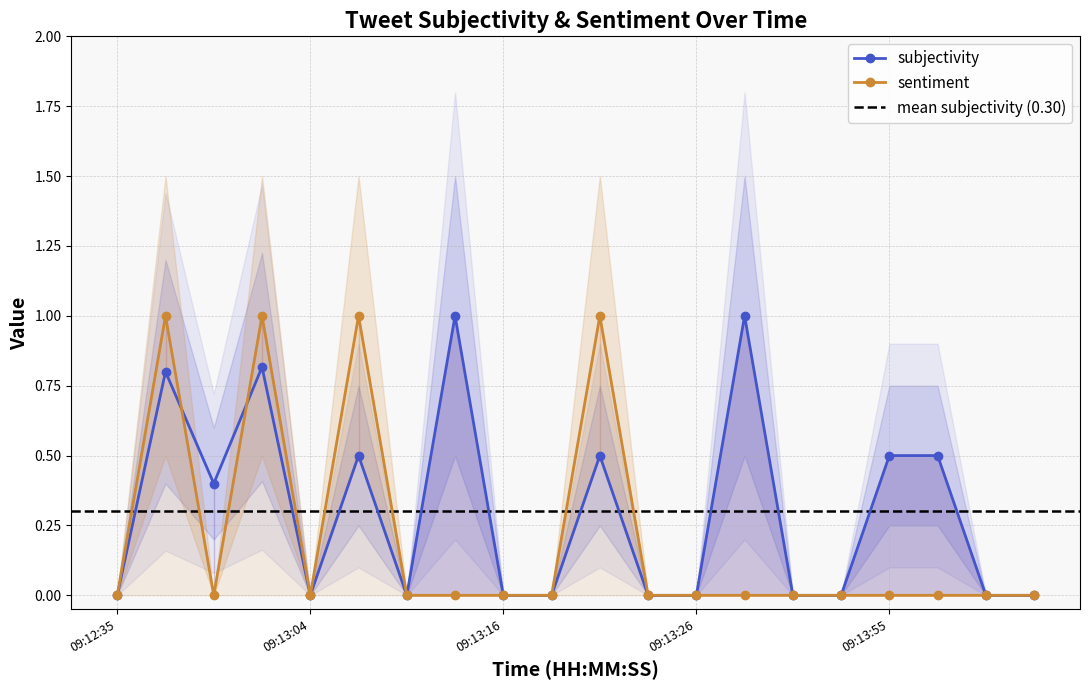

Count the subjectivity values in the range 0 to 1.

20